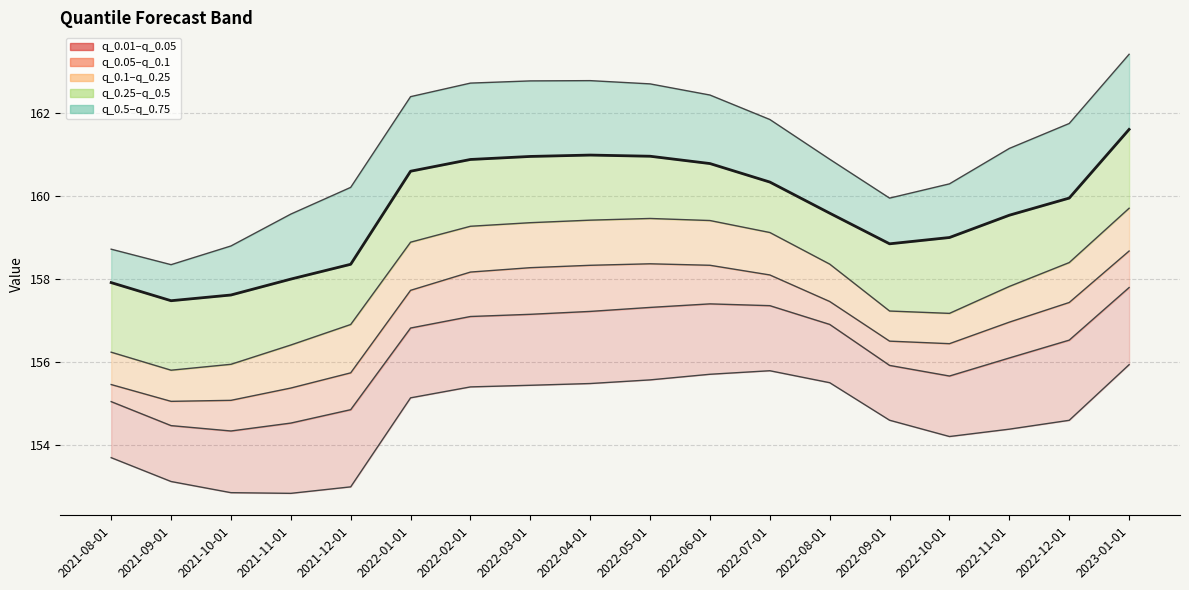

Read the q_0.1 value at 2022-10-01.

156.4